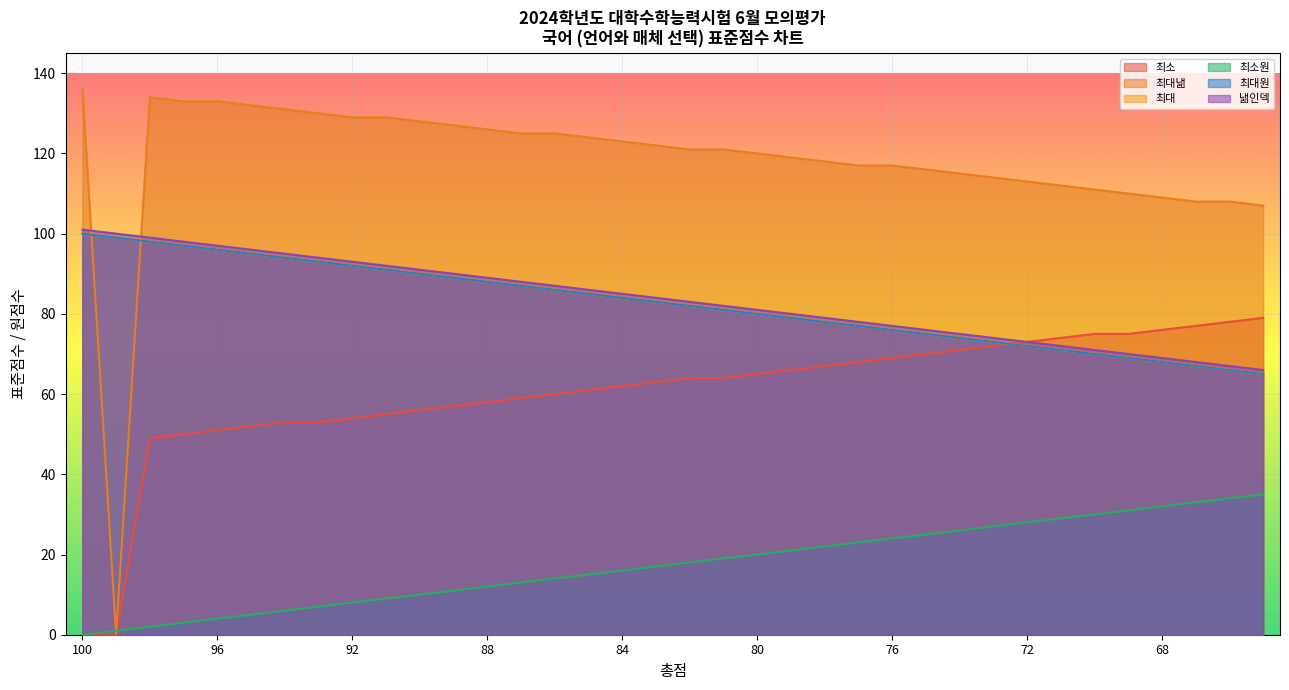

What is the sum of the 최소원 values at 66 and 75?

59